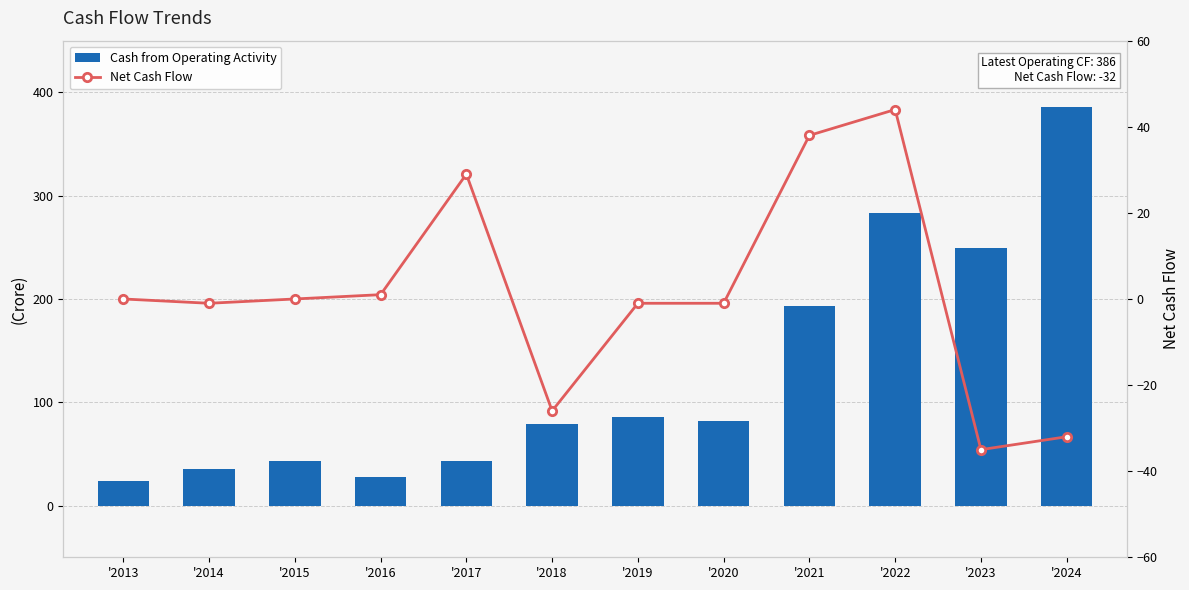

What is the difference between the maximum and minimum values in the Cash from Operating Activity series?

362